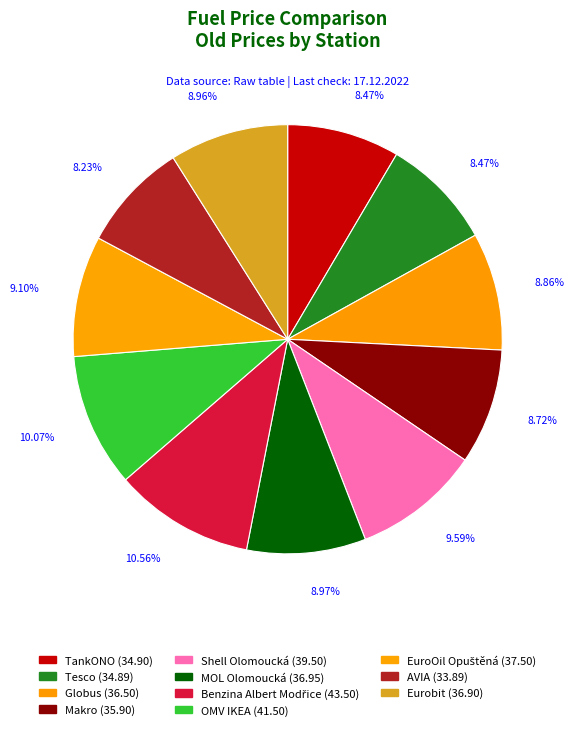

Which category has the smallest portion of the pie?

AVIA